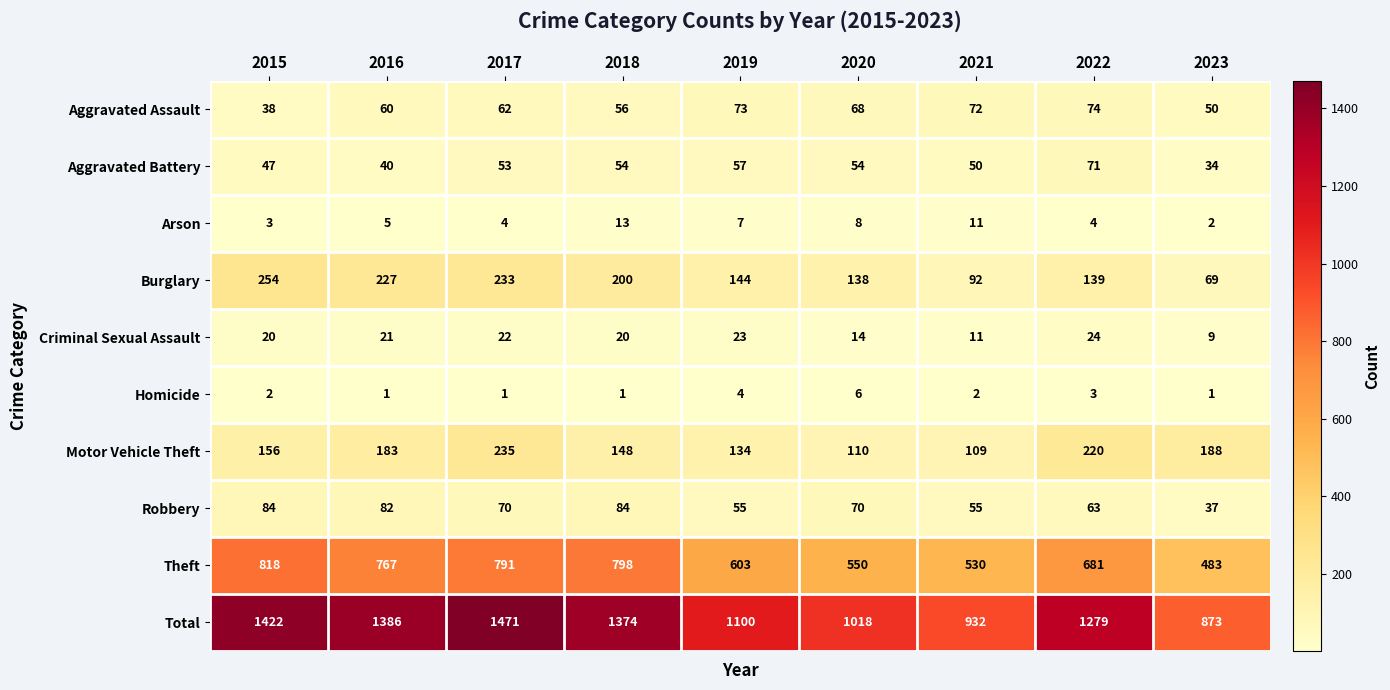

Which series has the largest range (max minus min)?

Total